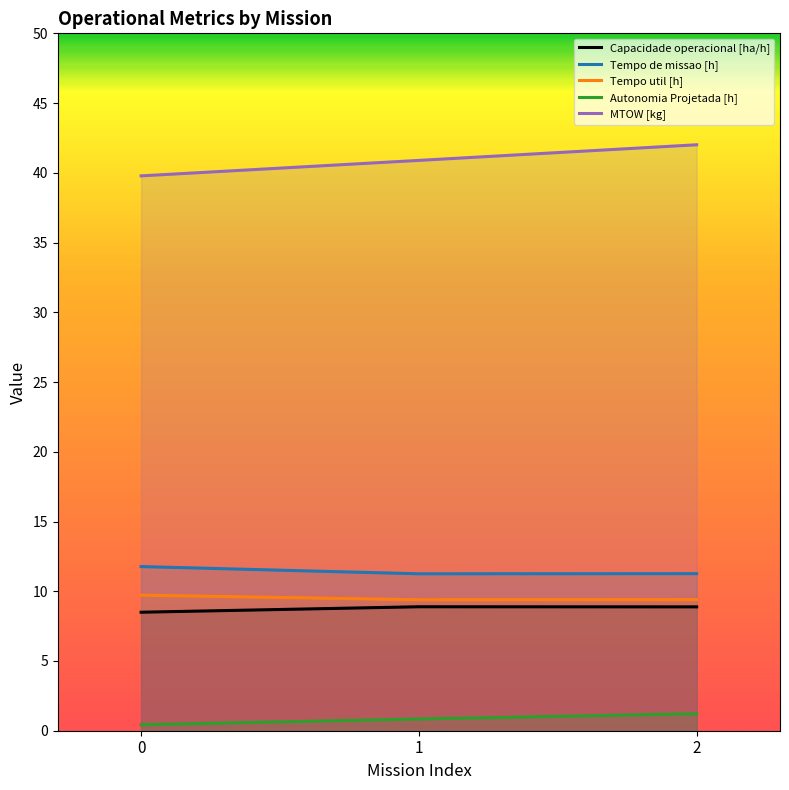

Is it true that Tempo de missao [h] equals 11.3 at 2?

True